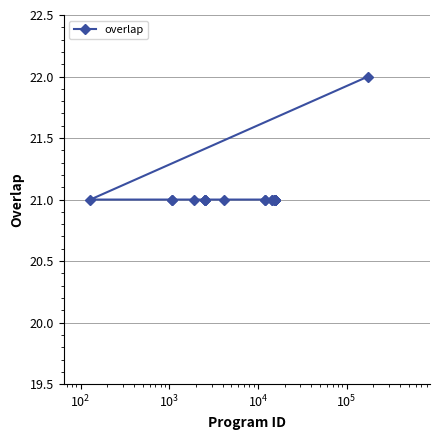

Reading left to right, list all the values displayed in this chart.

21	21	21	21	21	21	21	21	21	21	21	21	21	21	21	21	21	21	21	21	21	21	21	21	22